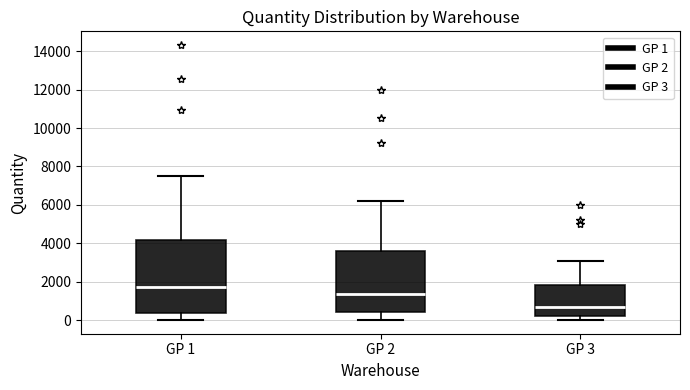

Which box has the highest median line?

GP 1